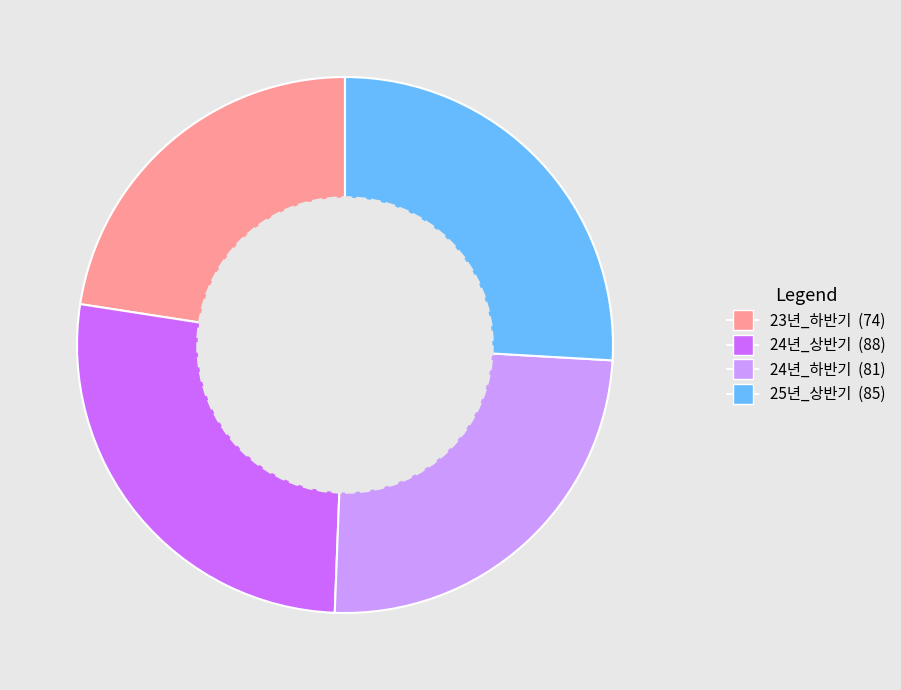

True or false: 25년_상반기 accounts for 13% of the total.

False